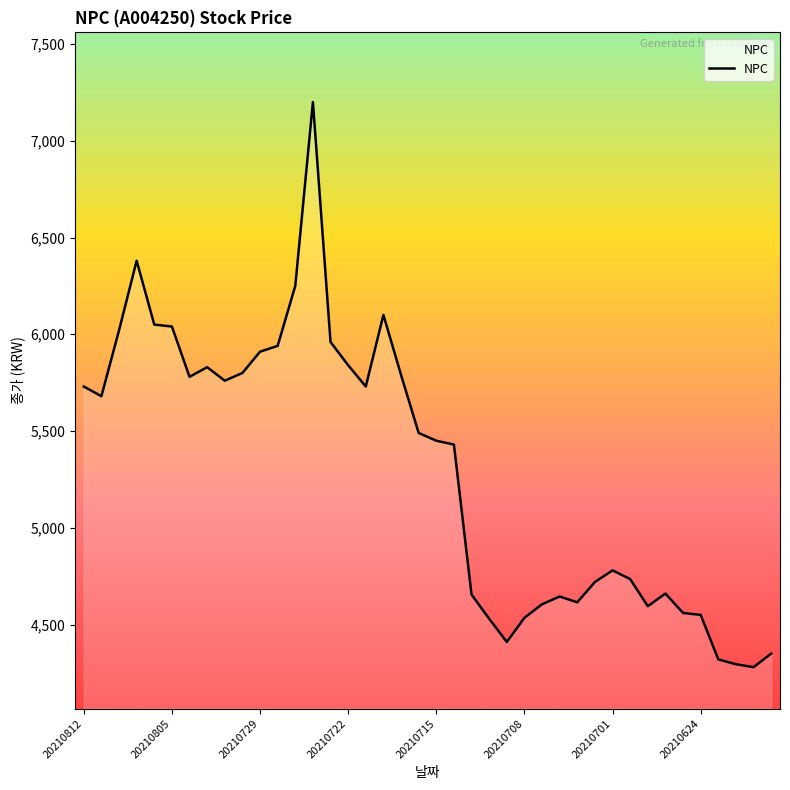

What is the maximum value shown in the chart?

7200